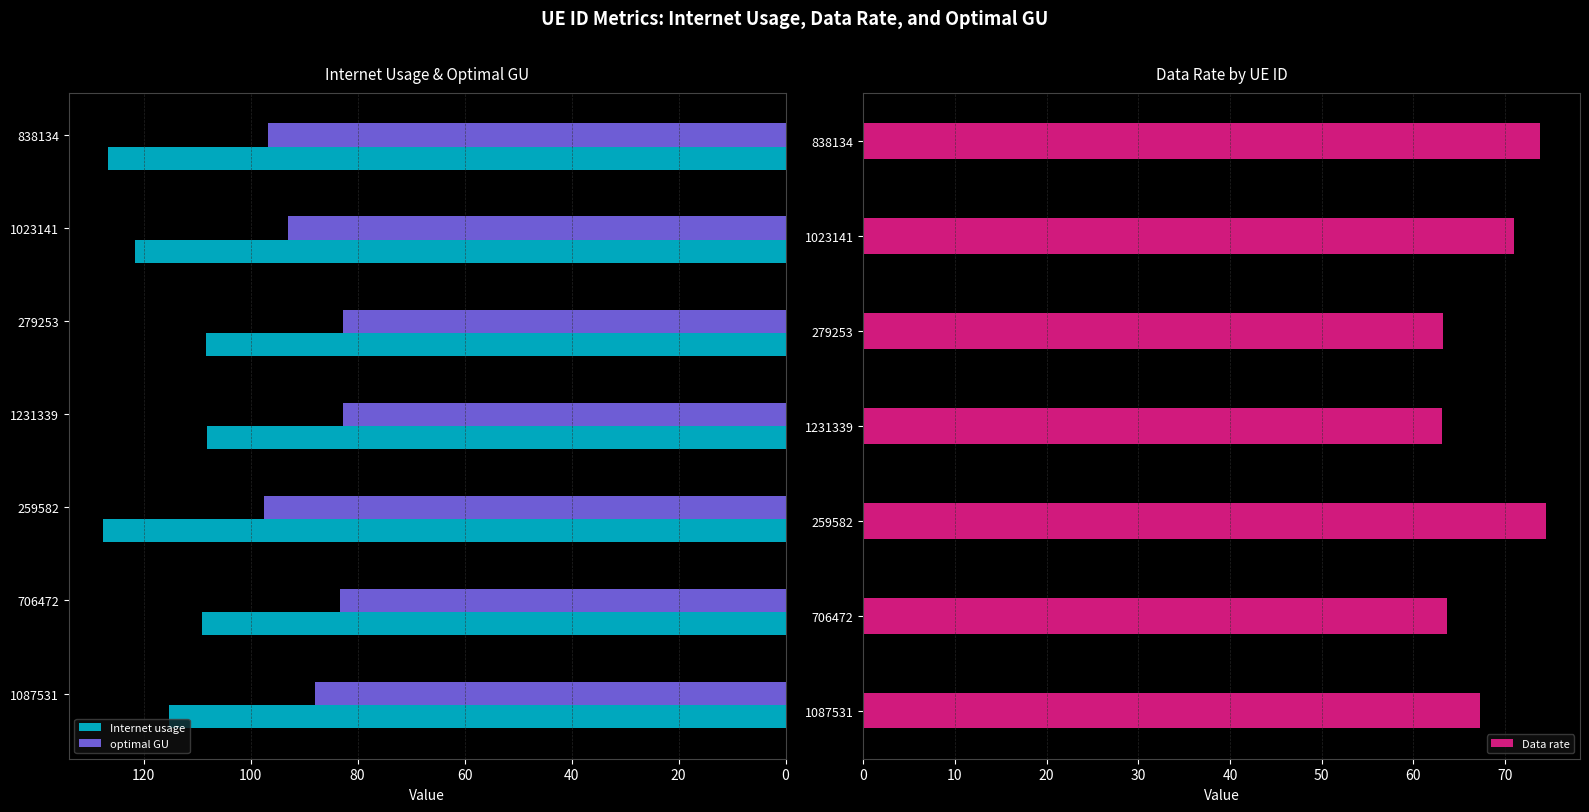

What is the value of the optimal GU bar at the 1st from the left?

88.0